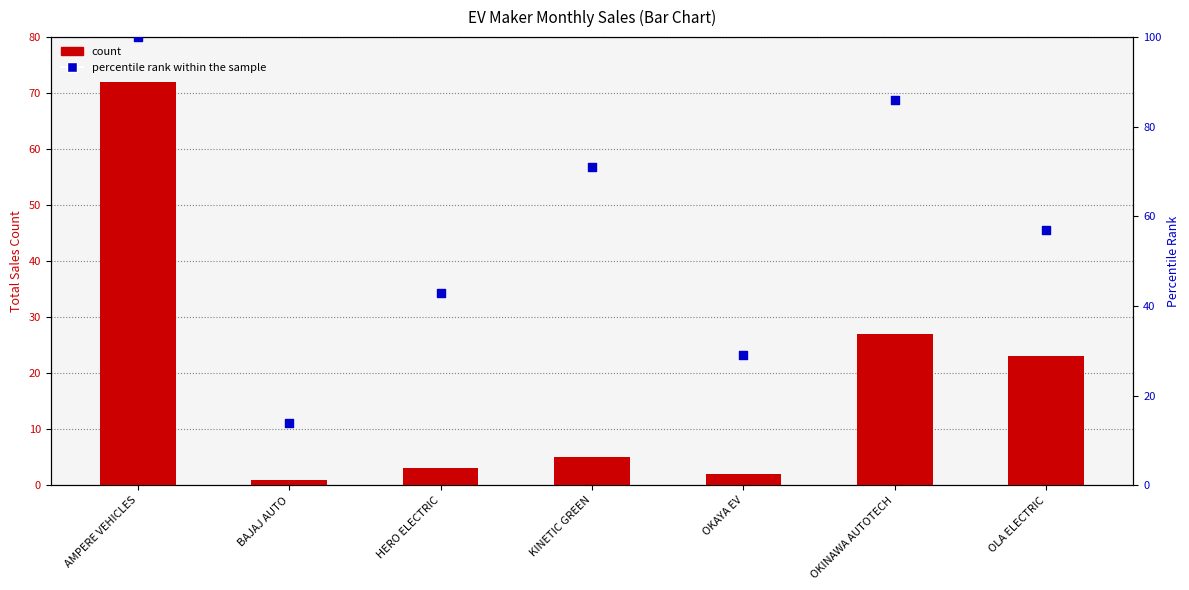

Which series contains the highest Y value?

percentile rank within the sample